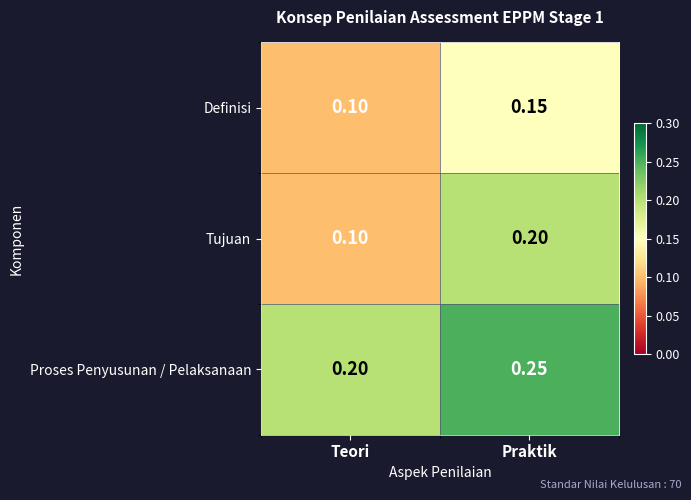

At which category is the sum across all series the highest?

Praktik